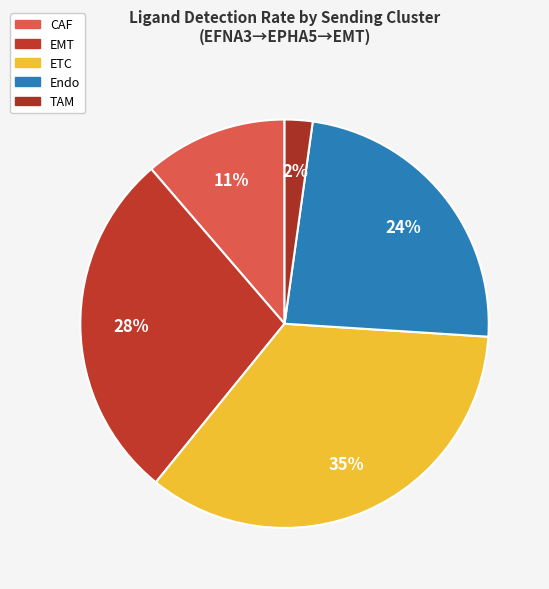

What is the largest slice in the pie chart?

ETC